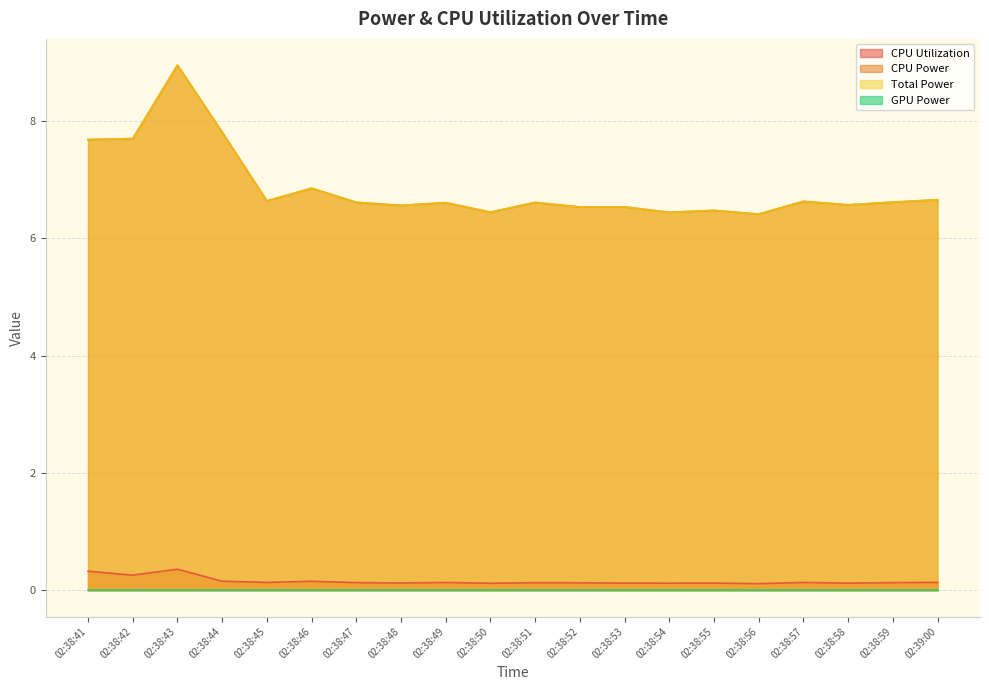

Between 02:38:58 and 02:38:43, which is larger?

02:38:43